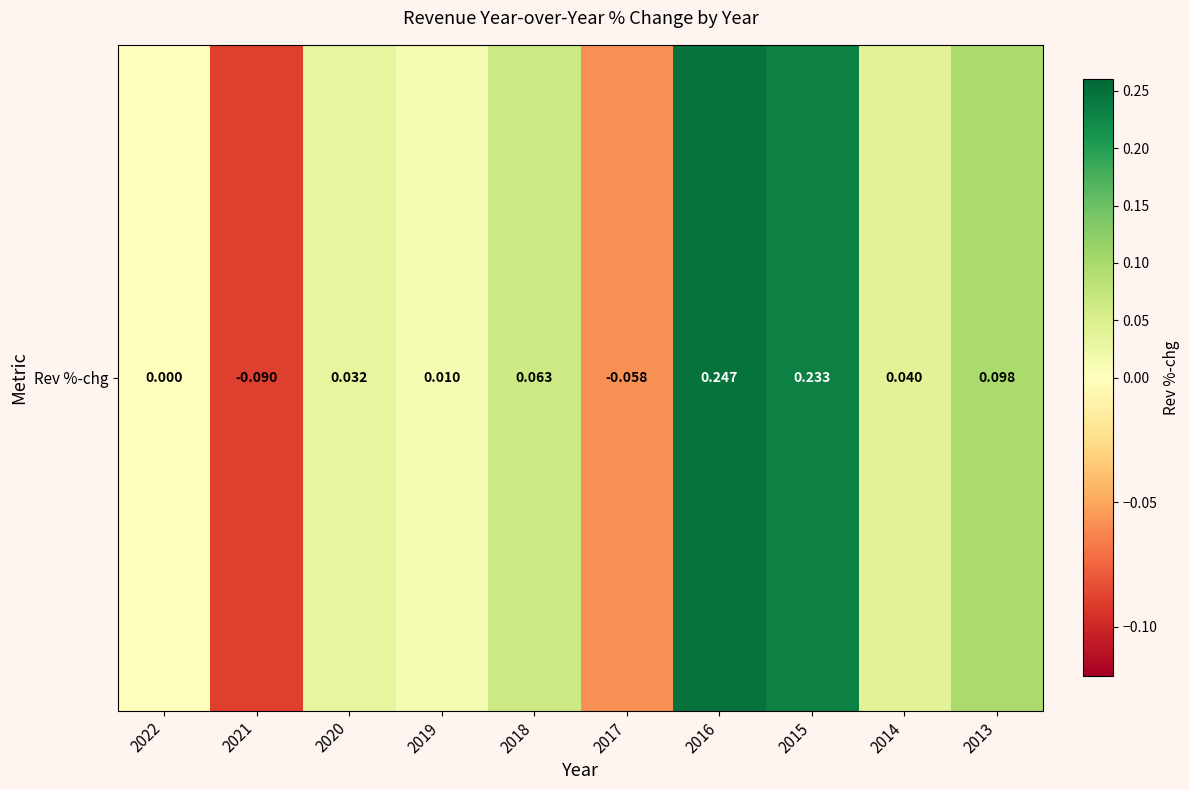

The chart shows a value of 0.0 at 2020. True or false?

False